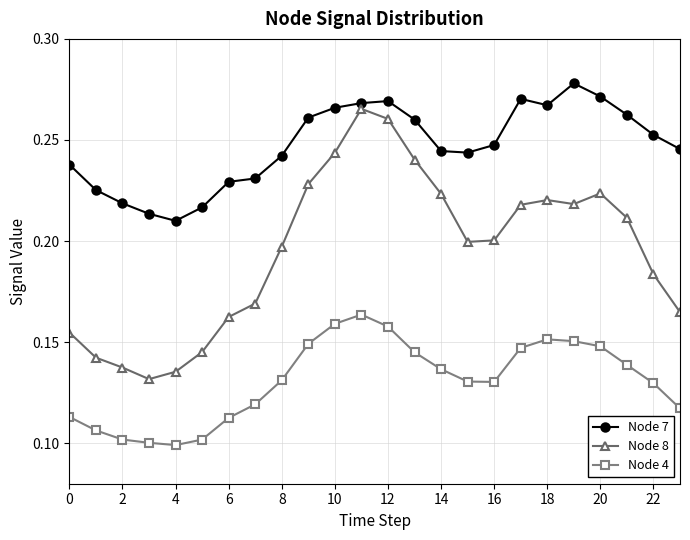

True or false: Node 7 and Node 4 intersect in this chart.

False